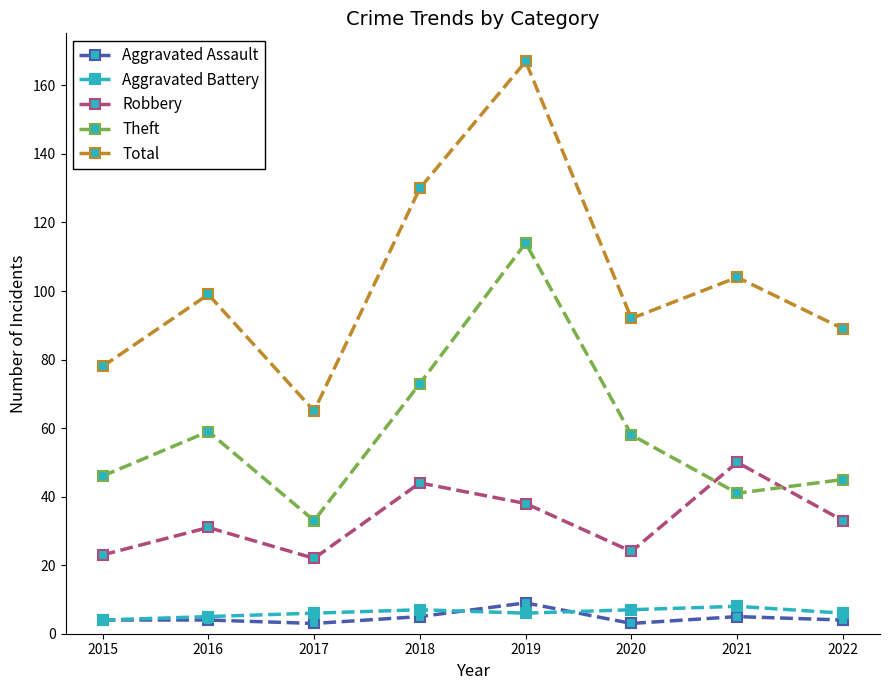

What is the value of the Total point at the 8th from the left?

89